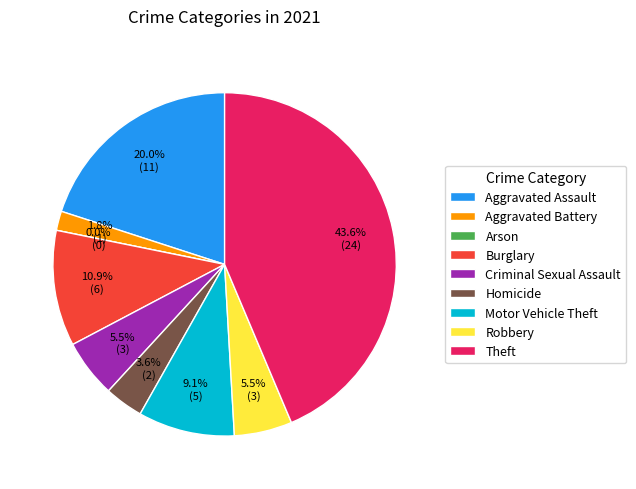

What is the change in value from Homicide to Motor Vehicle Theft?

+3